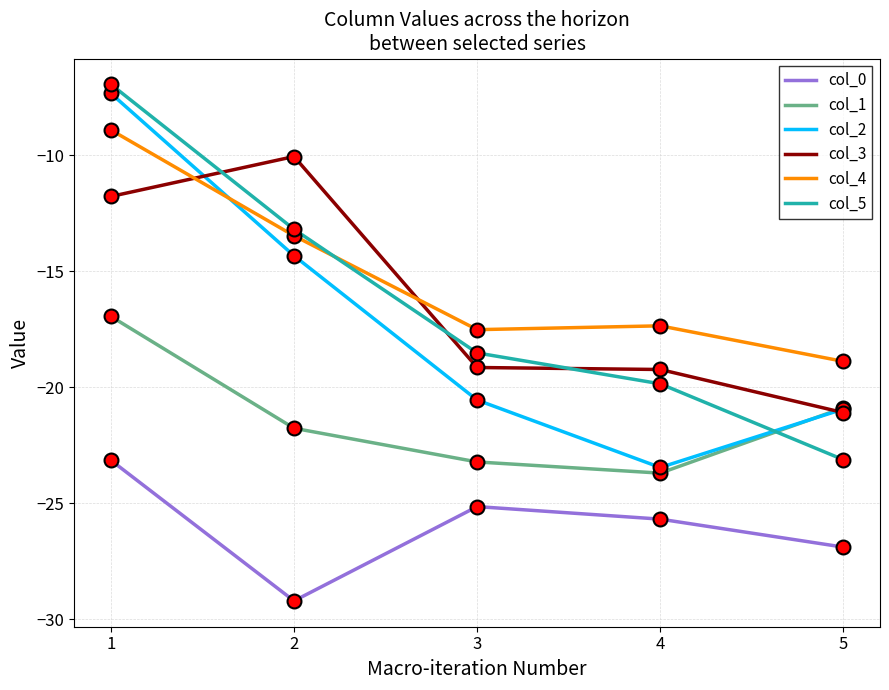

Is the value of col_4 at 5 greater than the value of col_0 at 5?

Yes